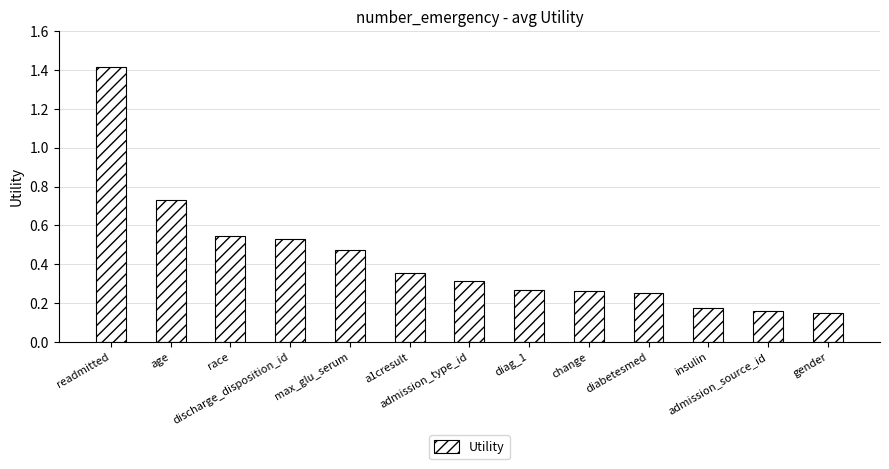

What is the difference between the maximum and second lowest values?

1.3